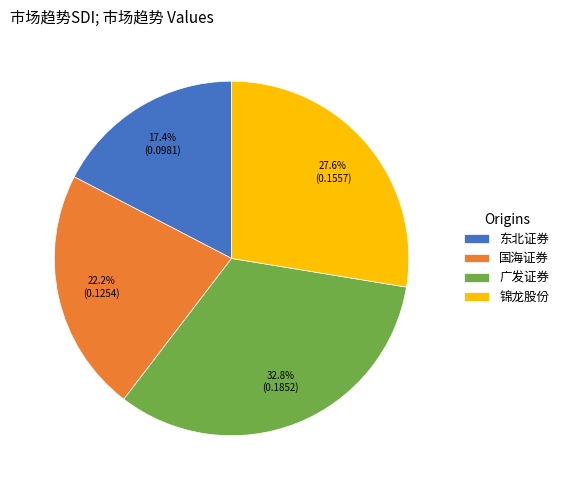

What percentage is NOT represented by 广发证券?

67.2%